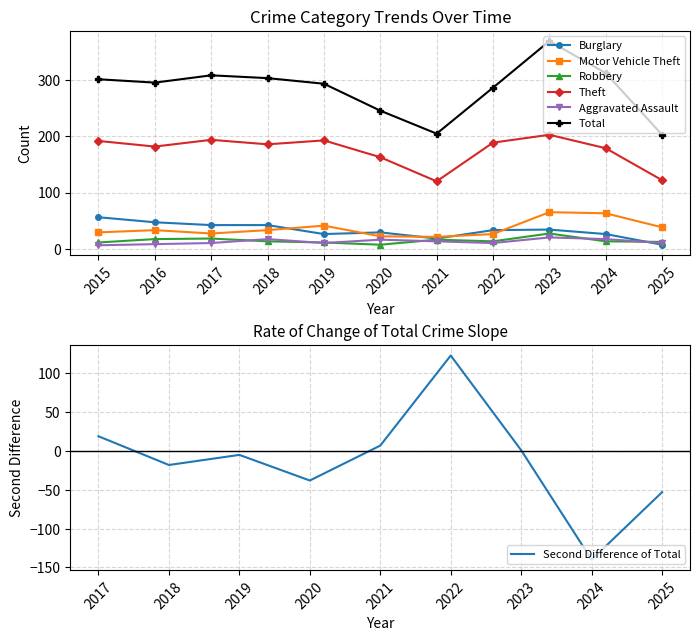

List the series in order of their peak value, highest first.

Total, Theft, Motor Vehicle Theft, Burglary, Robbery, Aggravated Assault